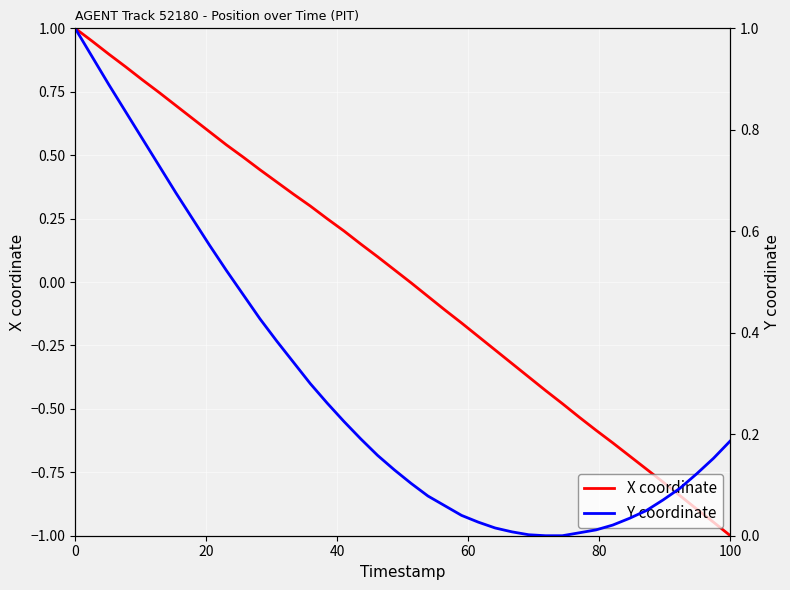

How many data points does each series have?

40